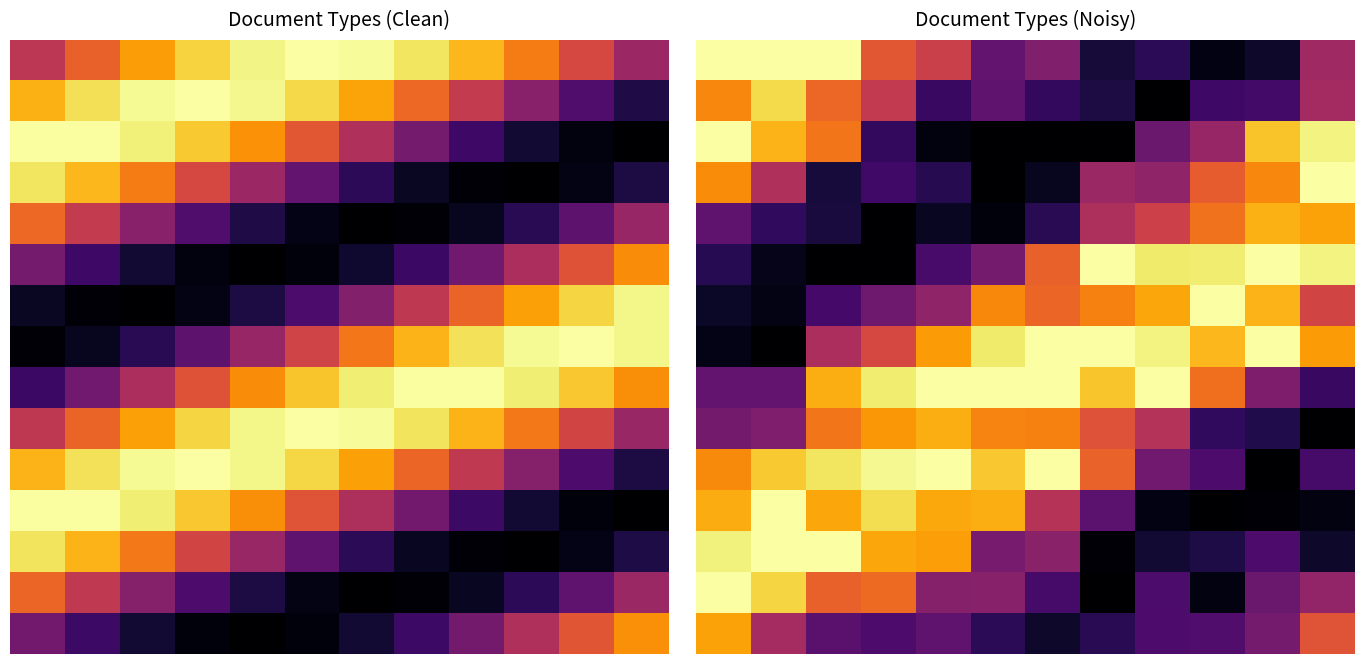

What is the sum of all 14 values?

3.8